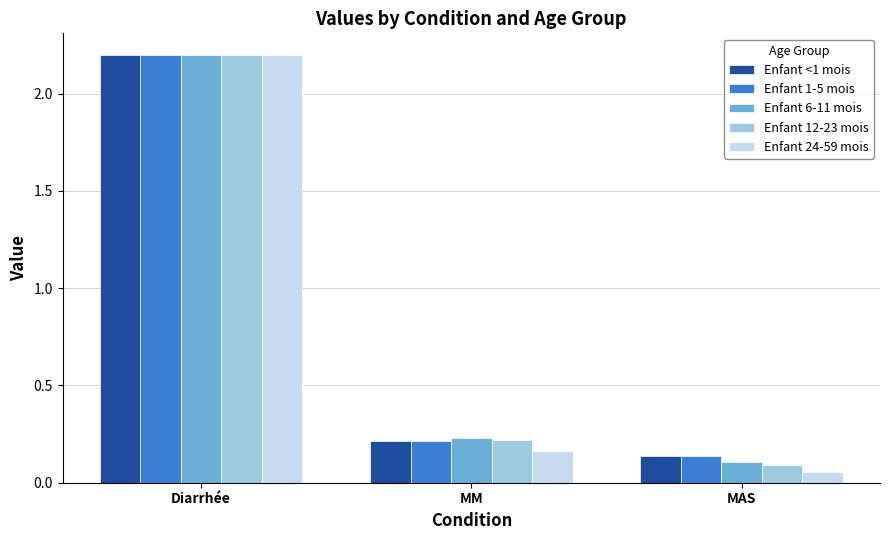

What is the value of the Enfant 24-59 mois bar at the 1st from the left?

2.2